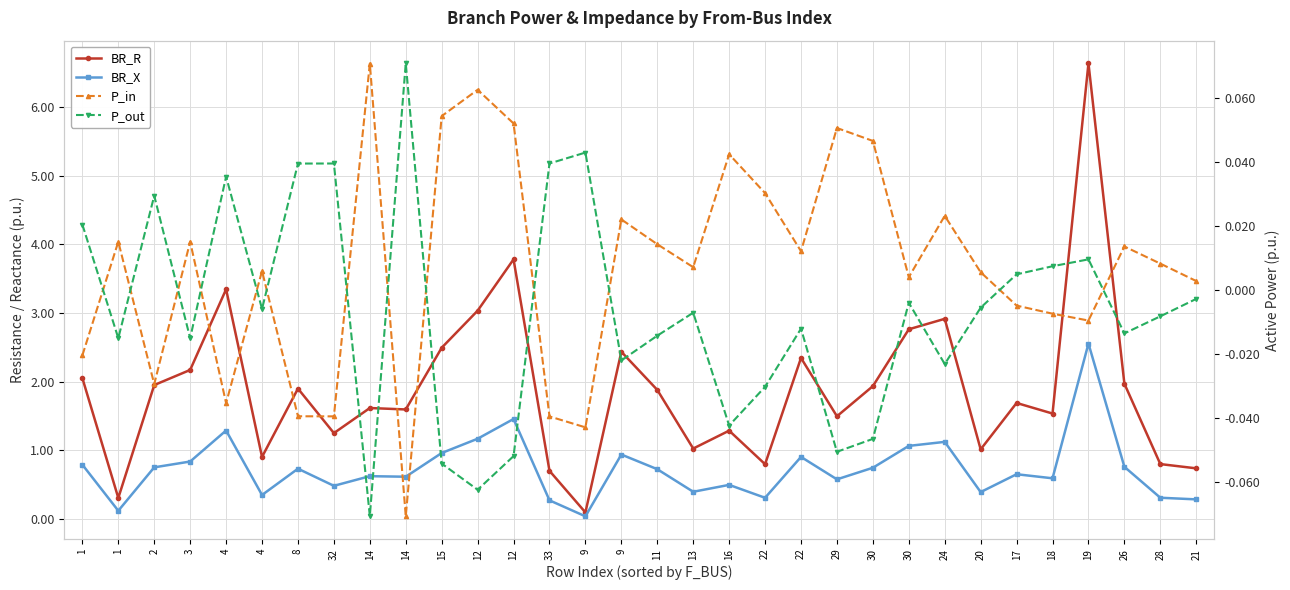

What is the difference between the highest and lowest values at 28?

0.8